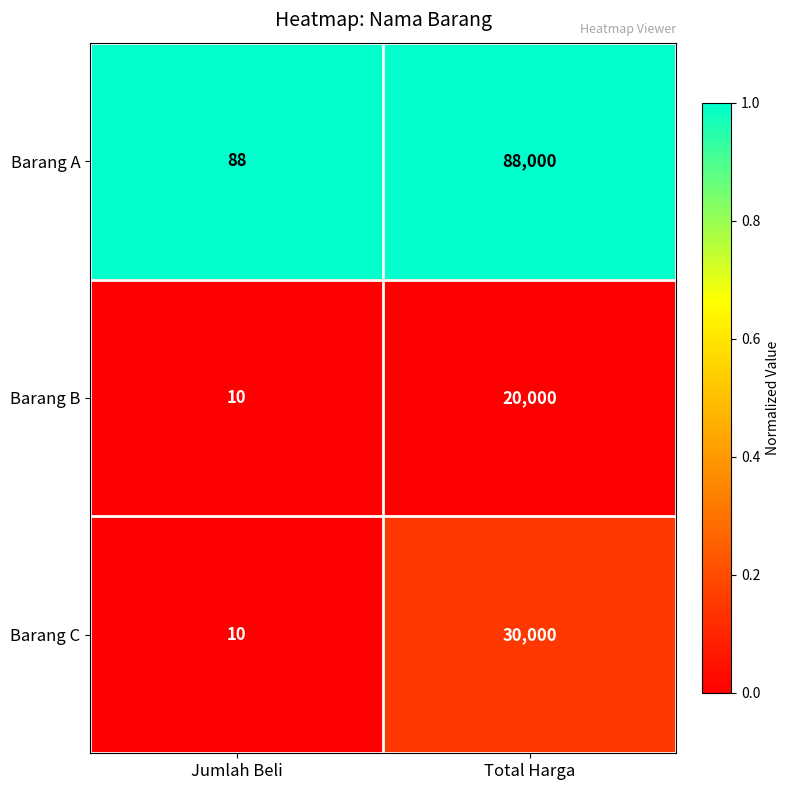

Which series changed the most between Jumlah Beli and Total Harga?

Barang A